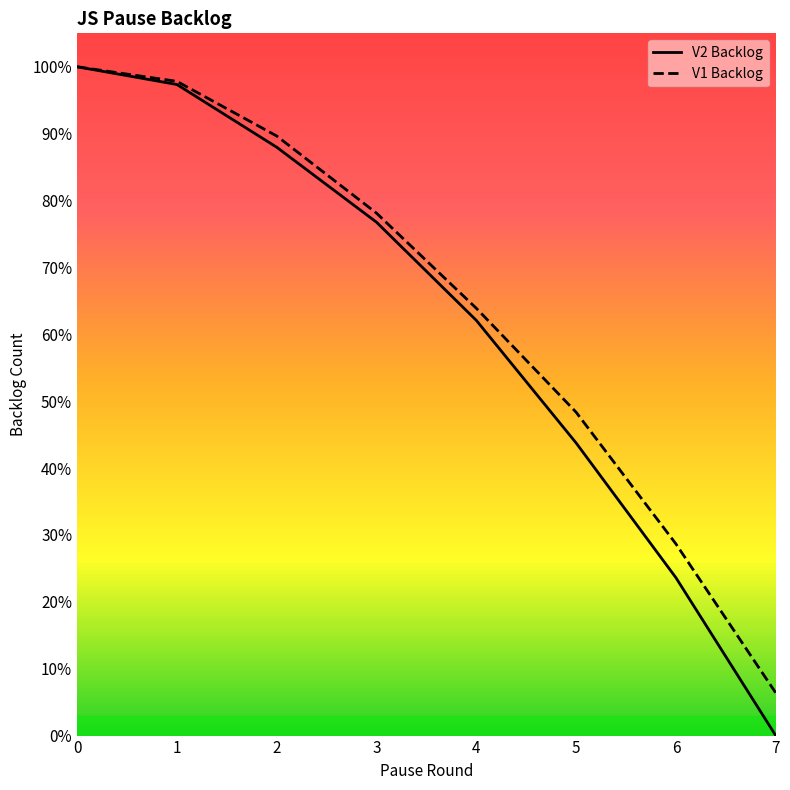

How many data points does each series have?

8